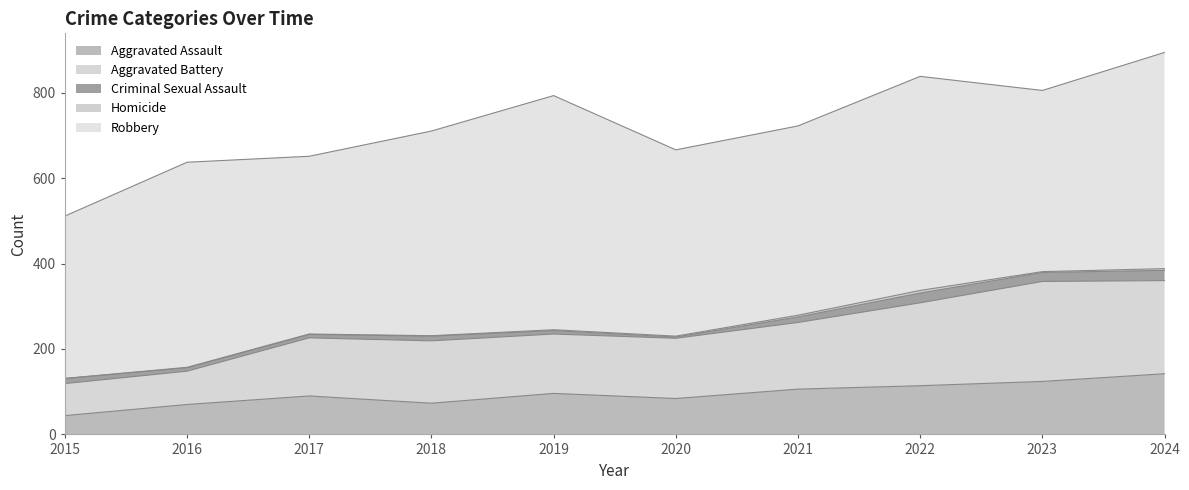

Which series changed the most between 2015 and 2024?

Aggravated Battery